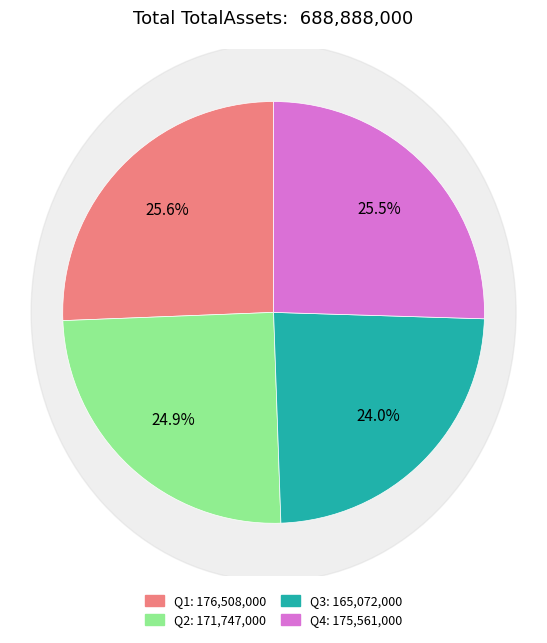

What percentage is the Q1 slice, to the nearest percent?

26%